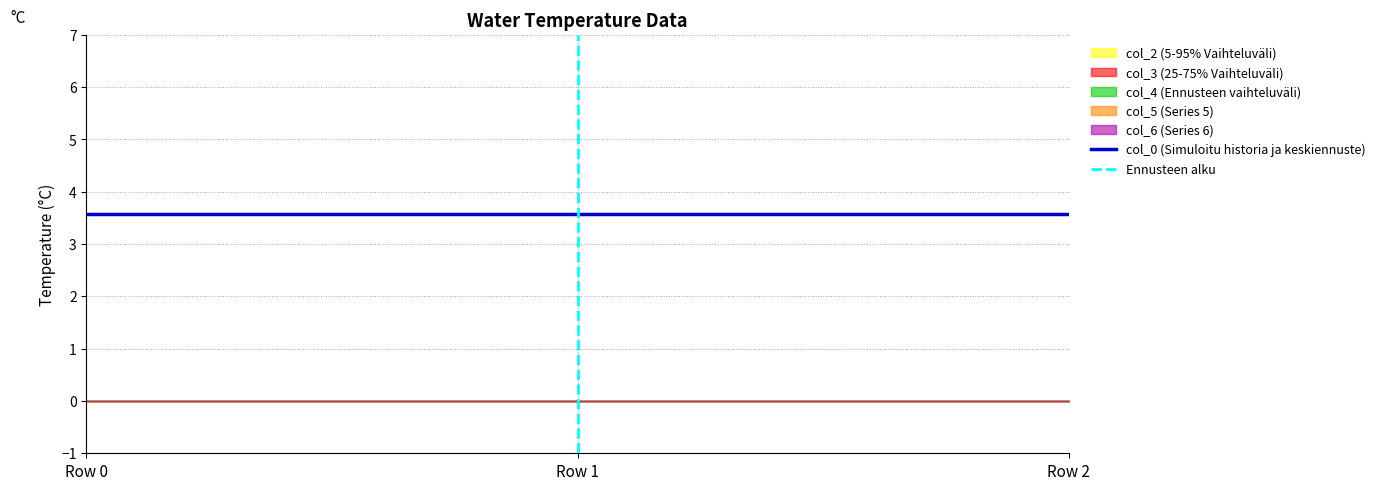

At which category does the chart reach its minimum across all series?

Row 0